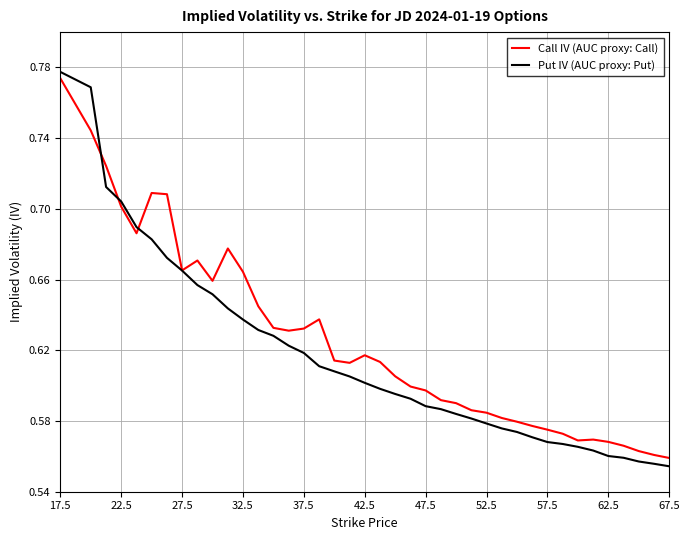

Which series has the largest range (max minus min)?

Put IV (AUC proxy: Put)